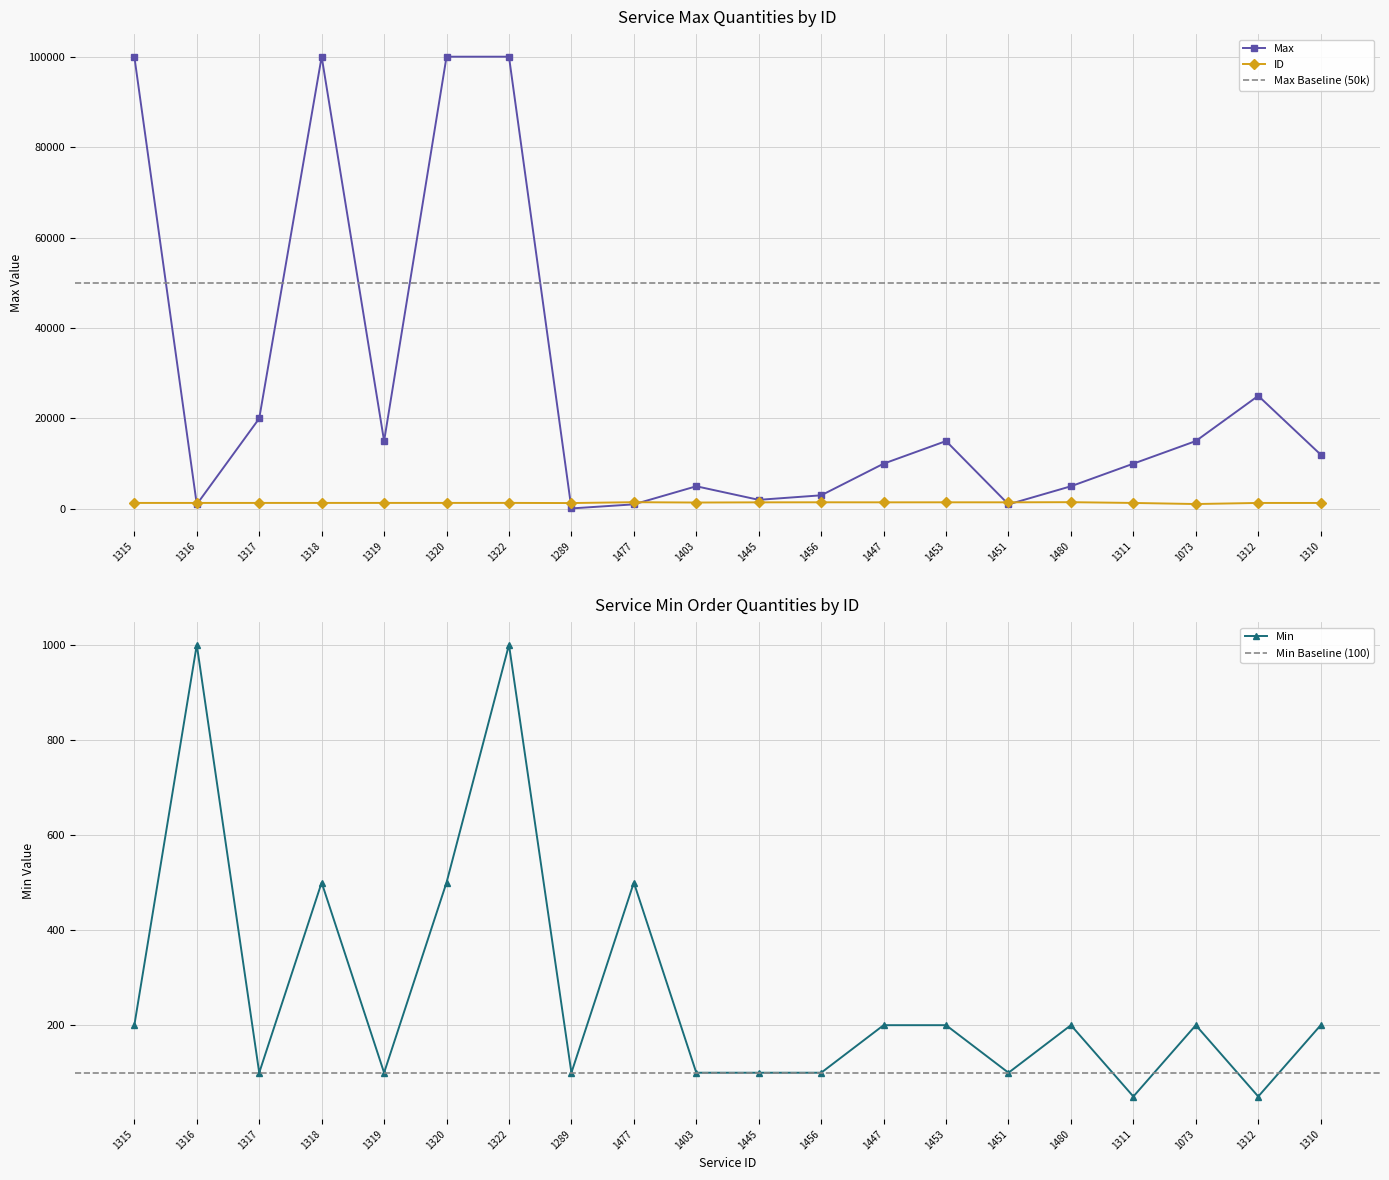

True or false: Max has more than 2 interior local peaks.

True